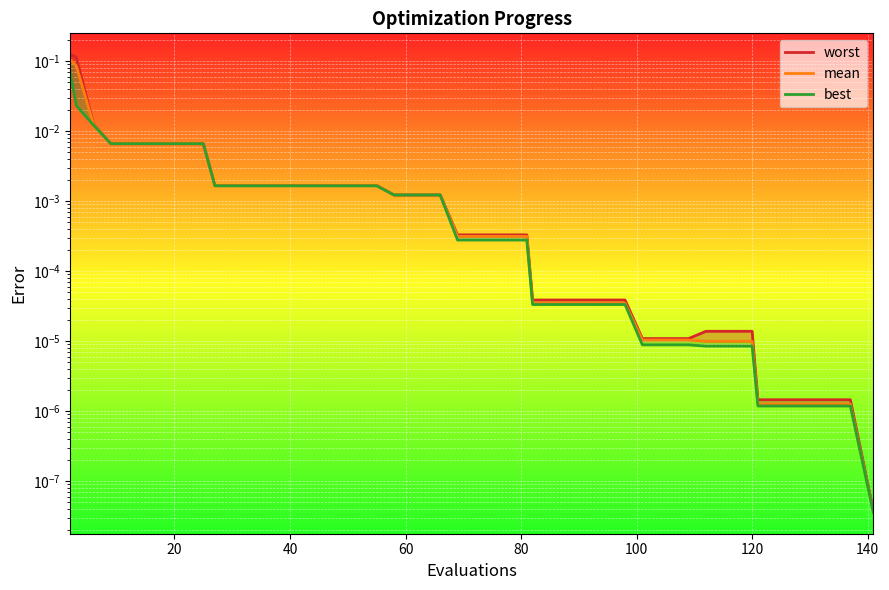

What is the difference between the maximum and minimum values in the mean series?

0.1